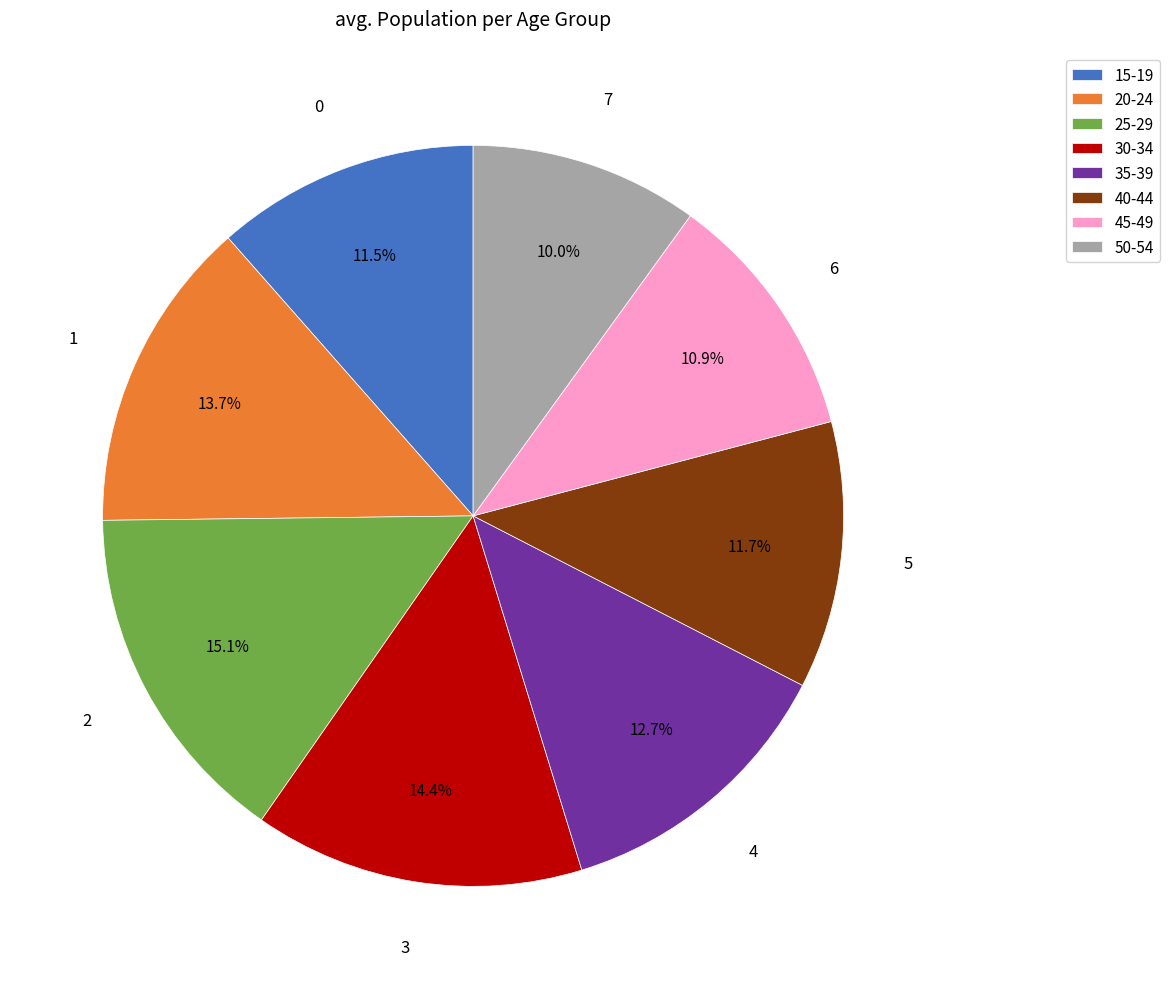

How many slices are in this pie chart?

8